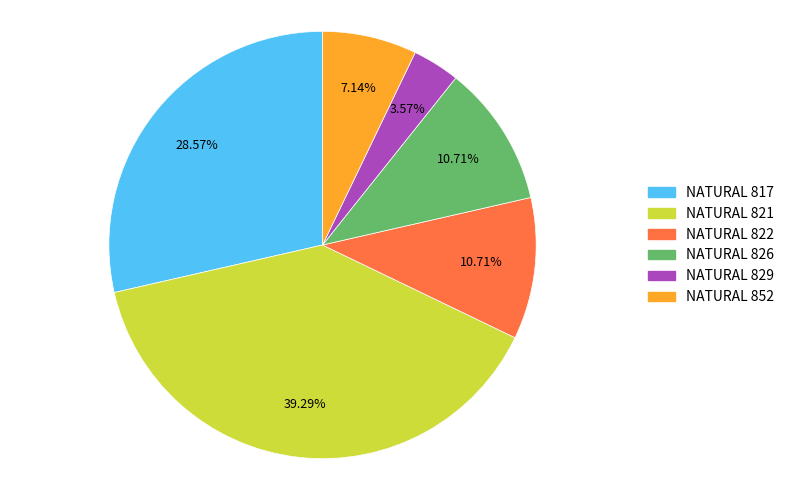

Is there a majority slice in this chart?

No